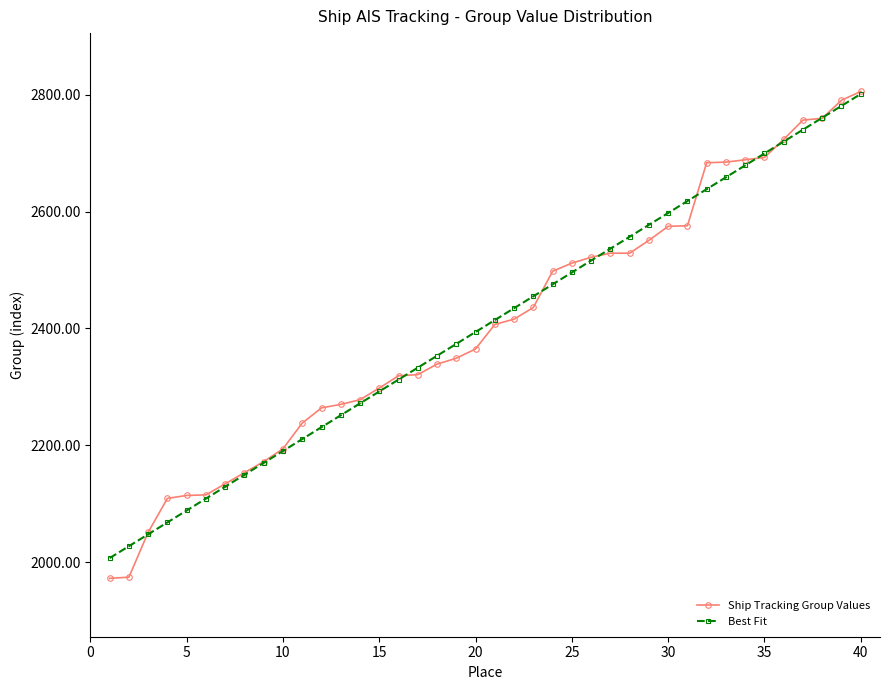

What is the minimum value for Best Fit?

2006.7